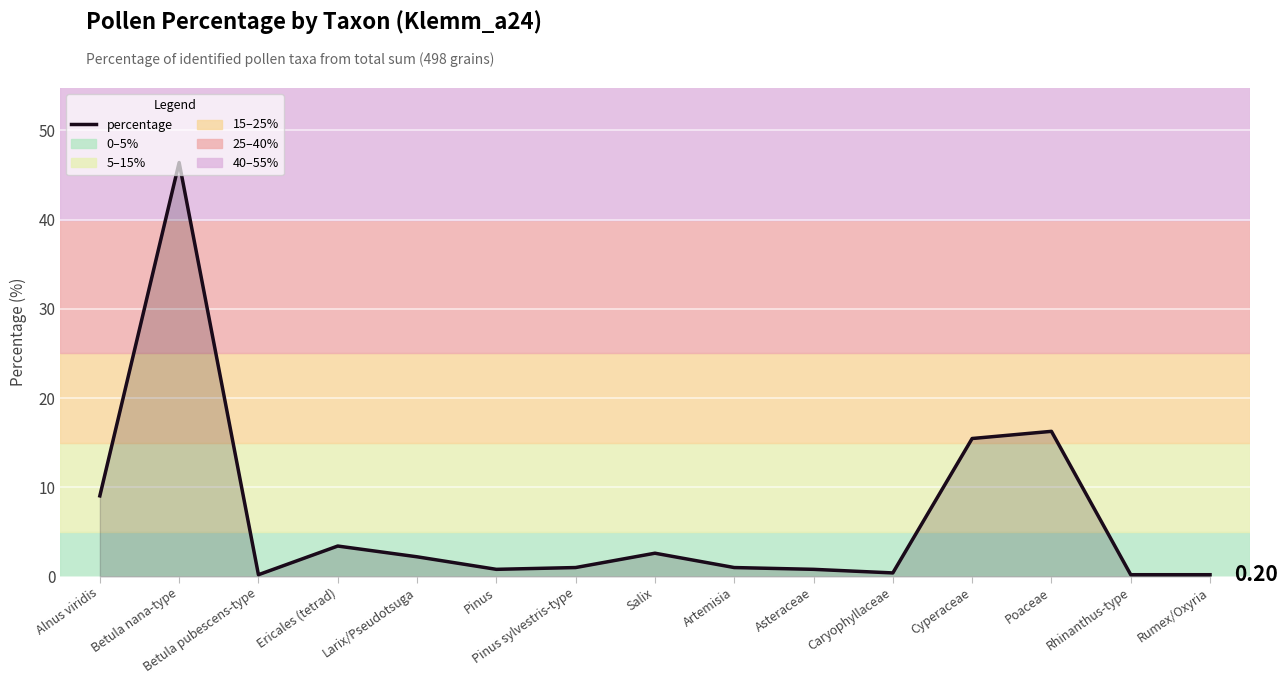

What is the change in value from Betula pubescens-type to Cyperaceae?

+15.3